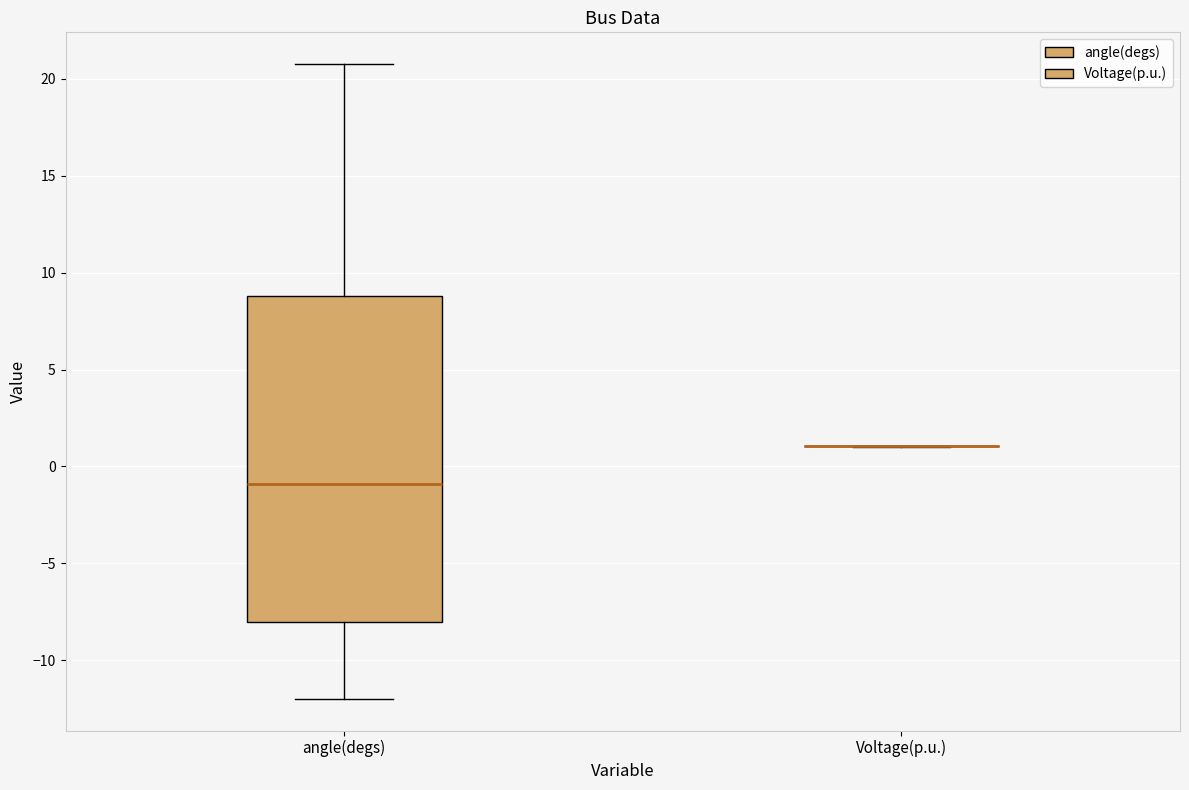

Reading left to right, read every box against the y-axis: the position of its median line, the range the box covers, and the ends of its whiskers. The values are not printed on the chart, so give them approximately, as read against the axis.

angle(degs): median -1, box -8 to 9, whiskers -12 to 21
Voltage(p.u.): box collapsed to a line at 1, whiskers 1 to 1